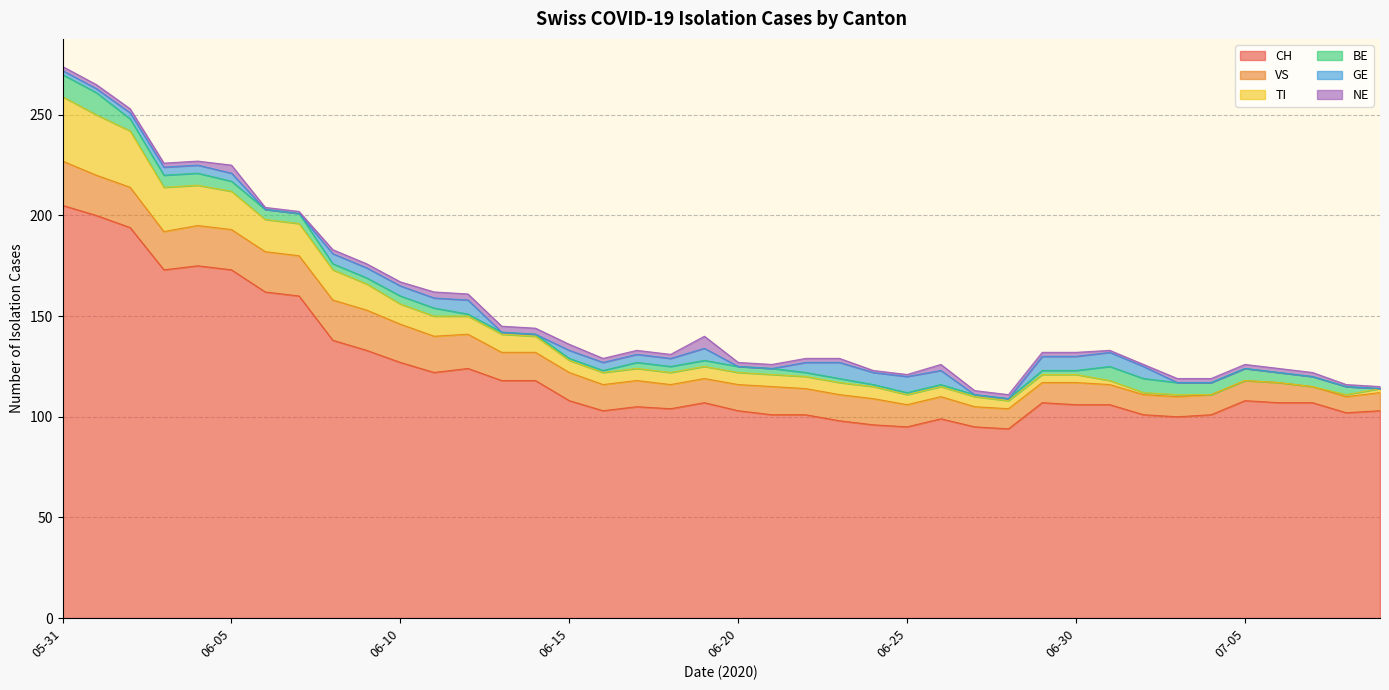

At how many categories does at least one series exceed 129?

10